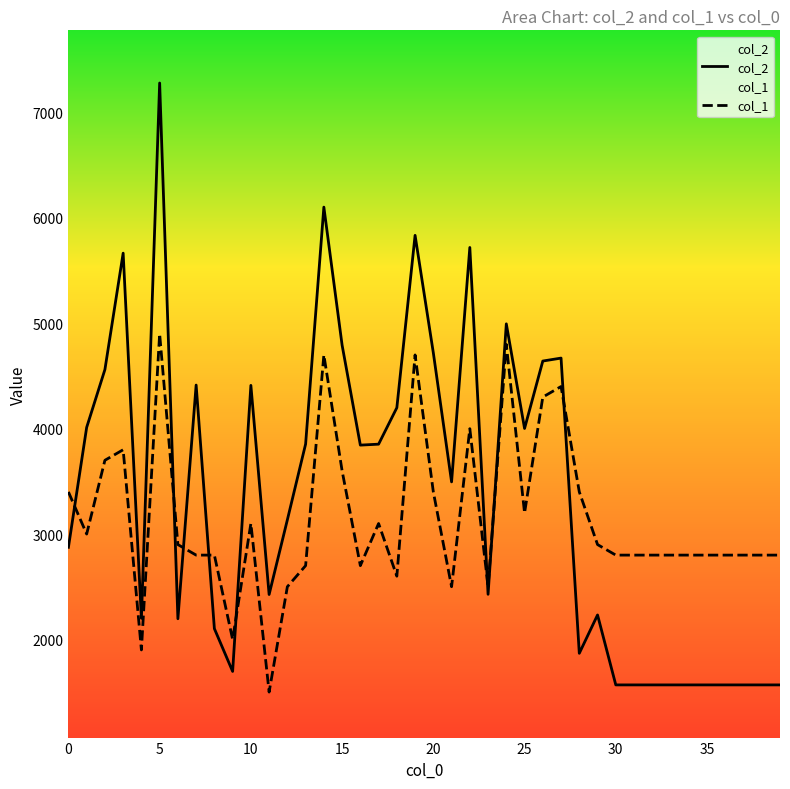

At which category is the sum across all series the highest?

5